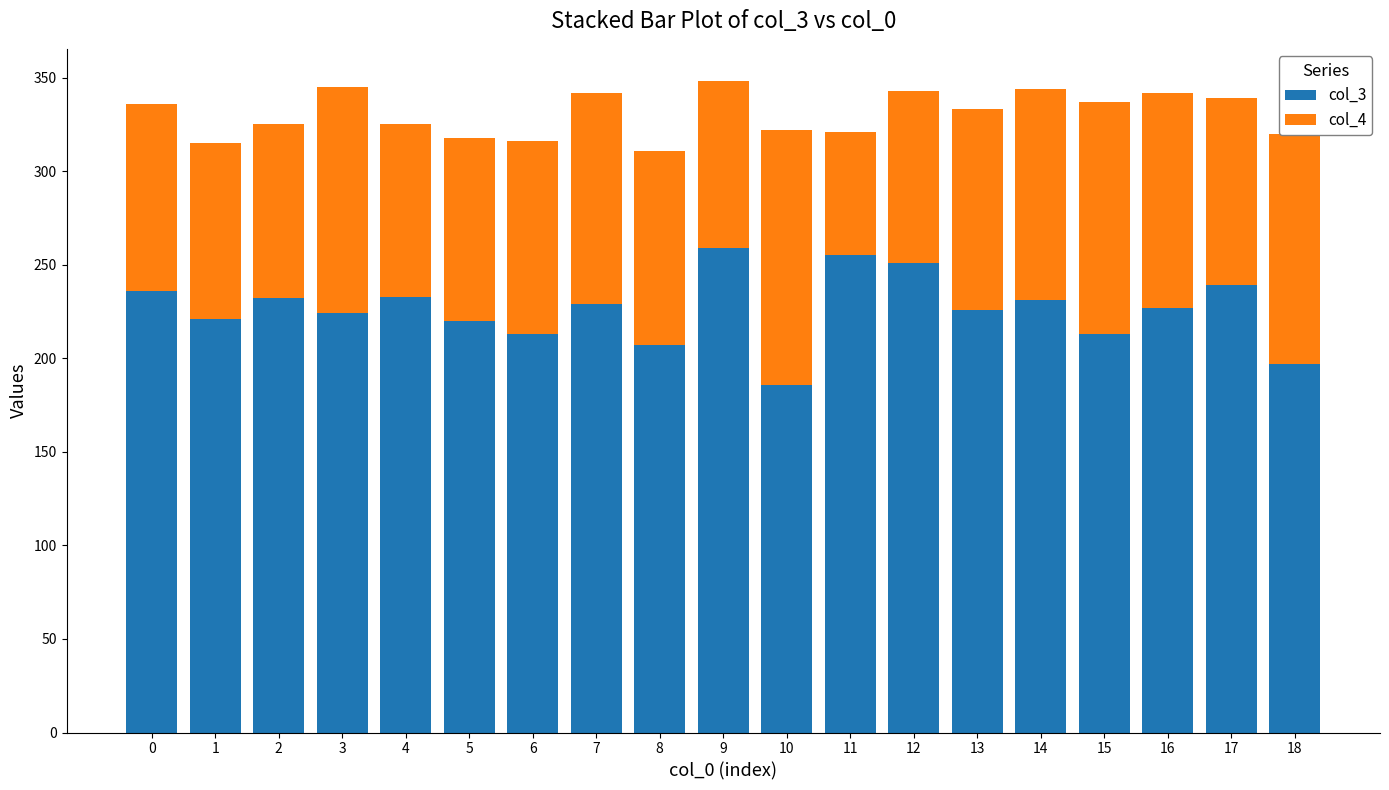

True or false: col_3 has a value of 197 at 18.

True